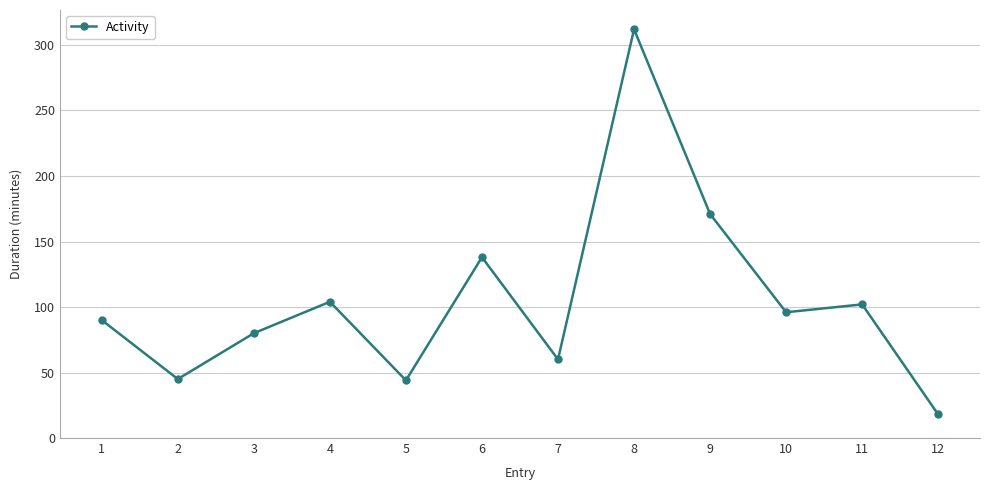

What is the difference between the second highest and second lowest values?

127